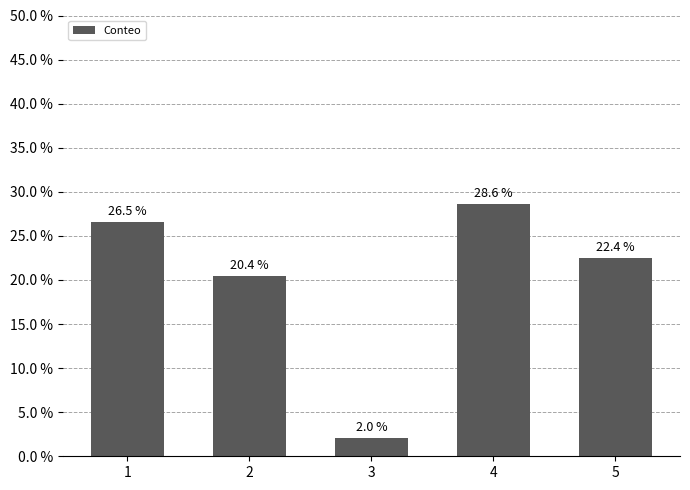

Between 4 and 3, which is larger?

4